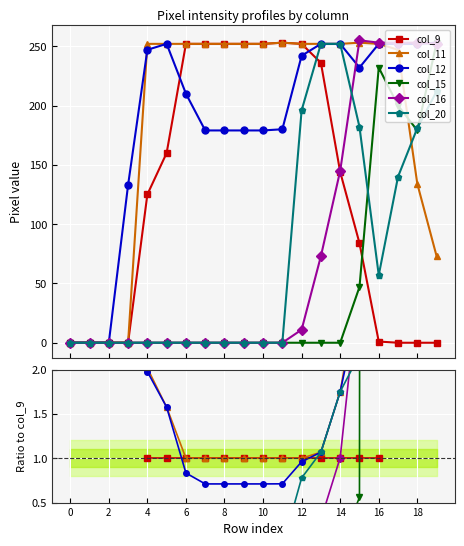

True or false: col_15 and col_11 intersect in this chart.

False